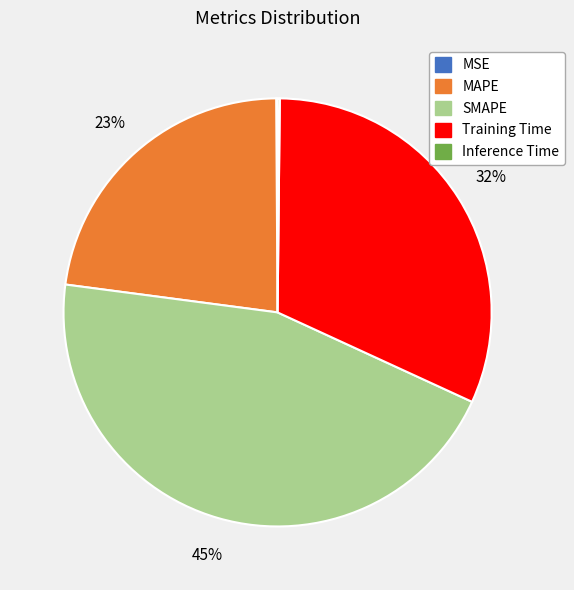

To the nearest percent, what is the difference between the largest and smallest slice percentages?

45%